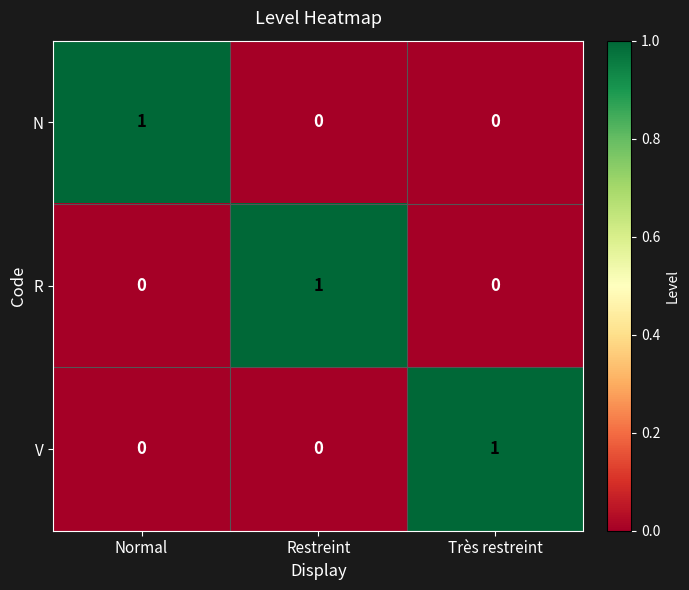

What is the total value across all series at Très restreint?

1